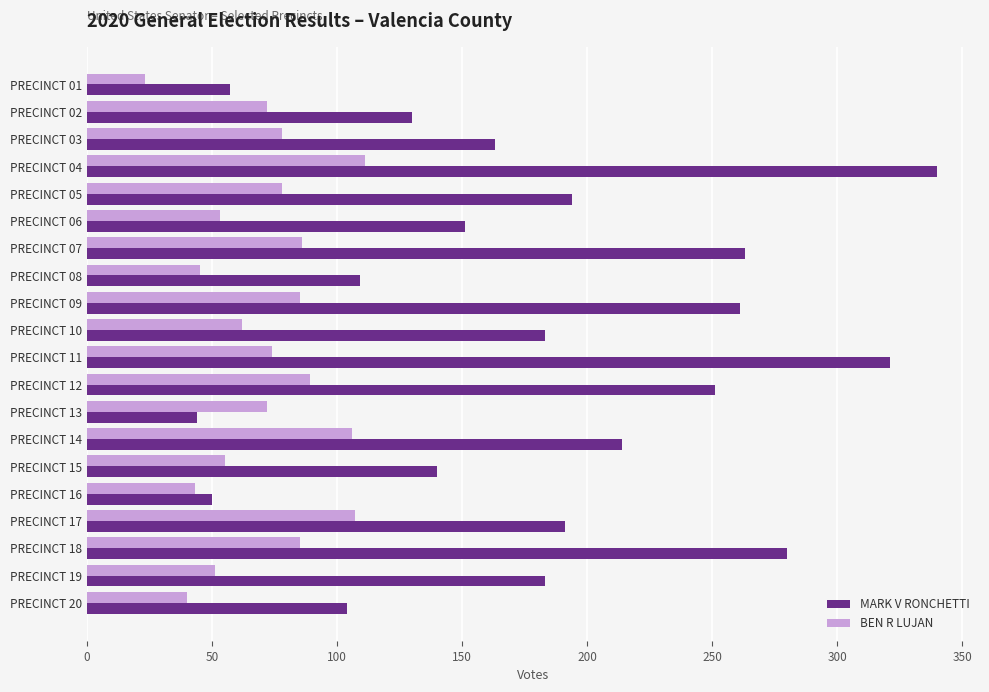

List the series in order of their overall mean, highest first.

MARK V RONCHETTI, BEN R LUJAN